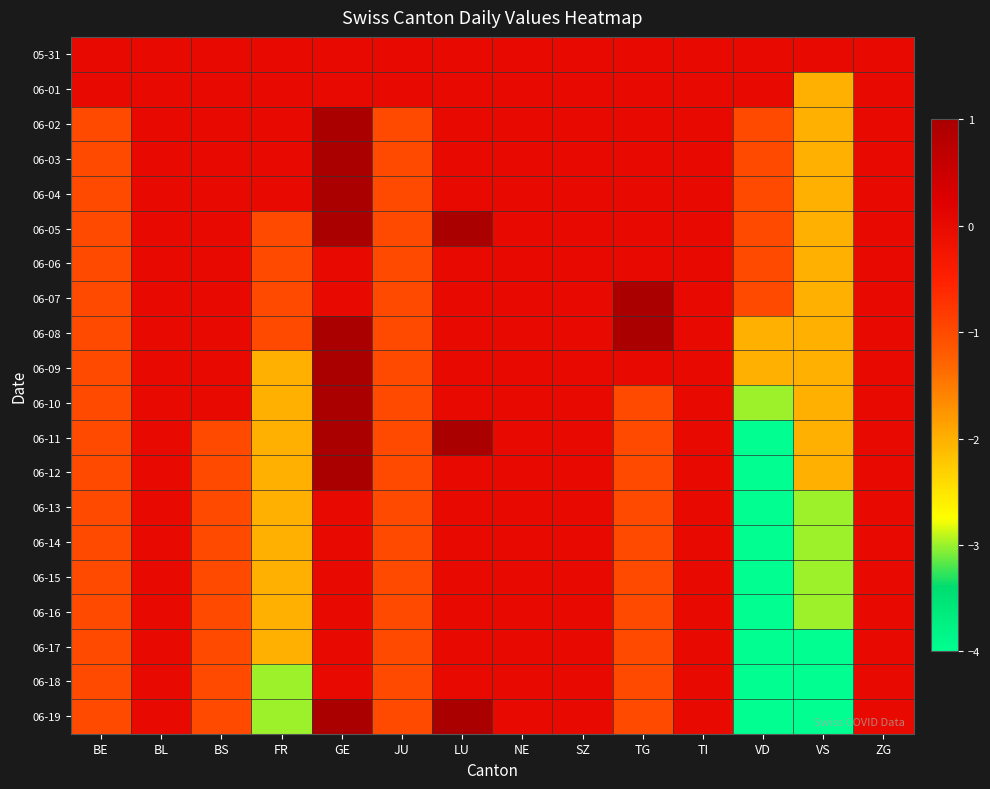

Reading left to right, transcribe all the data shown in this chart.

05-31: BE=0	BL=0	BS=0	FR=0	GE=0	JU=0	LU=0	NE=0	SZ=0	TG=0	TI=0	VD=0	VS=0	ZG=0
06-01: BE=0	BL=0	BS=0	FR=0	GE=0	JU=0	LU=0	NE=0	SZ=0	TG=0	TI=0	VD=0	VS=-2	ZG=0
06-02: BE=-1	BL=0	BS=0	FR=0	GE=1	JU=-1	LU=0	NE=0	SZ=0	TG=0	TI=0	VD=-1	VS=-2	ZG=0
06-03: BE=-1	BL=0	BS=0	FR=0	GE=1	JU=-1	LU=0	NE=0	SZ=0	TG=0	TI=0	VD=-1	VS=-2	ZG=0
06-04: BE=-1	BL=0	BS=0	FR=0	GE=1	JU=-1	LU=0	NE=0	SZ=0	TG=0	TI=0	VD=-1	VS=-2	ZG=0
06-05: BE=-1	BL=0	BS=0	FR=-1	GE=1	JU=-1	LU=1	NE=0	SZ=0	TG=0	TI=0	VD=-1	VS=-2	ZG=0
06-06: BE=-1	BL=0	BS=0	FR=-1	GE=0	JU=-1	LU=0	NE=0	SZ=0	TG=0	TI=0	VD=-1	VS=-2	ZG=0
06-07: BE=-1	BL=0	BS=0	FR=-1	GE=0	JU=-1	LU=0	NE=0	SZ=0	TG=1	TI=0	VD=-1	VS=-2	ZG=0
06-08: BE=-1	BL=0	BS=0	FR=-1	GE=1	JU=-1	LU=0	NE=0	SZ=0	TG=1	TI=0	VD=-2	VS=-2	ZG=0
06-09: BE=-1	BL=0	BS=0	FR=-2	GE=1	JU=-1	LU=0	NE=0	SZ=0	TG=0	TI=0	VD=-2	VS=-2	ZG=0
06-10: BE=-1	BL=0	BS=0	FR=-2	GE=1	JU=-1	LU=0	NE=0	SZ=0	TG=-1	TI=0	VD=-3	VS=-2	ZG=0
06-11: BE=-1	BL=0	BS=-1	FR=-2	GE=1	JU=-1	LU=1	NE=0	SZ=0	TG=-1	TI=0	VD=-4	VS=-2	ZG=0
06-12: BE=-1	BL=0	BS=-1	FR=-2	GE=1	JU=-1	LU=0	NE=0	SZ=0	TG=-1	TI=0	VD=-4	VS=-2	ZG=0
06-13: BE=-1	BL=0	BS=-1	FR=-2	GE=0	JU=-1	LU=0	NE=0	SZ=0	TG=-1	TI=0	VD=-4	VS=-3	ZG=0
06-14: BE=-1	BL=0	BS=-1	FR=-2	GE=0	JU=-1	LU=0	NE=0	SZ=0	TG=-1	TI=0	VD=-4	VS=-3	ZG=0
06-15: BE=-1	BL=0	BS=-1	FR=-2	GE=0	JU=-1	LU=0	NE=0	SZ=0	TG=-1	TI=0	VD=-4	VS=-3	ZG=0
06-16: BE=-1	BL=0	BS=-1	FR=-2	GE=0	JU=-1	LU=0	NE=0	SZ=0	TG=-1	TI=0	VD=-4	VS=-3	ZG=0
06-17: BE=-1	BL=0	BS=-1	FR=-2	GE=0	JU=-1	LU=0	NE=0	SZ=0	TG=-1	TI=0	VD=-4	VS=-4	ZG=0
06-18: BE=-1	BL=0	BS=-1	FR=-3	GE=0	JU=-1	LU=0	NE=0	SZ=0	TG=-1	TI=0	VD=-4	VS=-4	ZG=0
06-19: BE=-1	BL=0	BS=-1	FR=-3	GE=1	JU=-1	LU=1	NE=0	SZ=0	TG=-1	TI=0	VD=-4	VS=-4	ZG=0